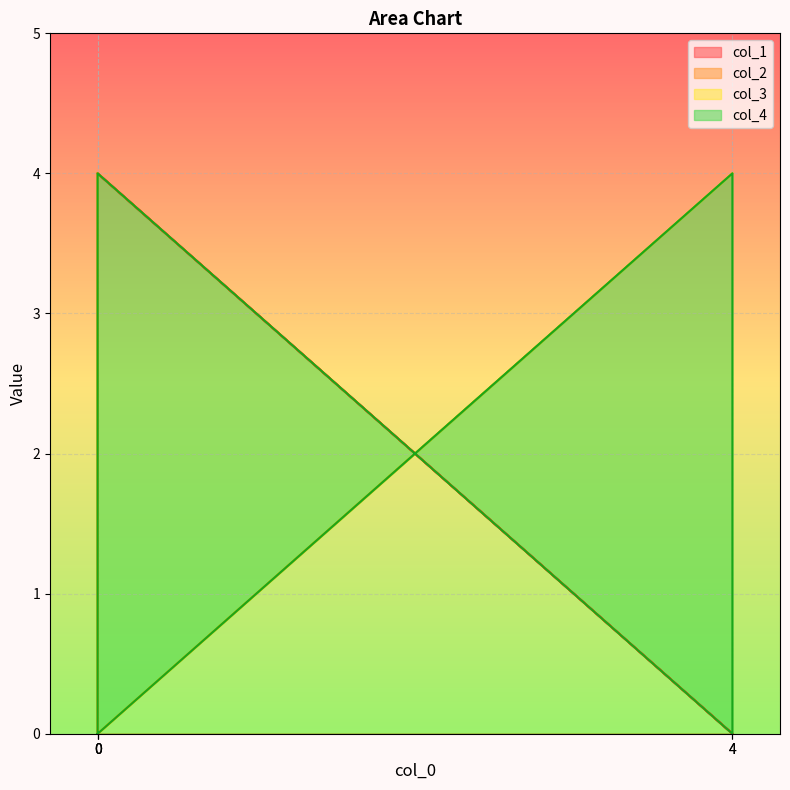

What is the approximate value of col_3 at 0?

4